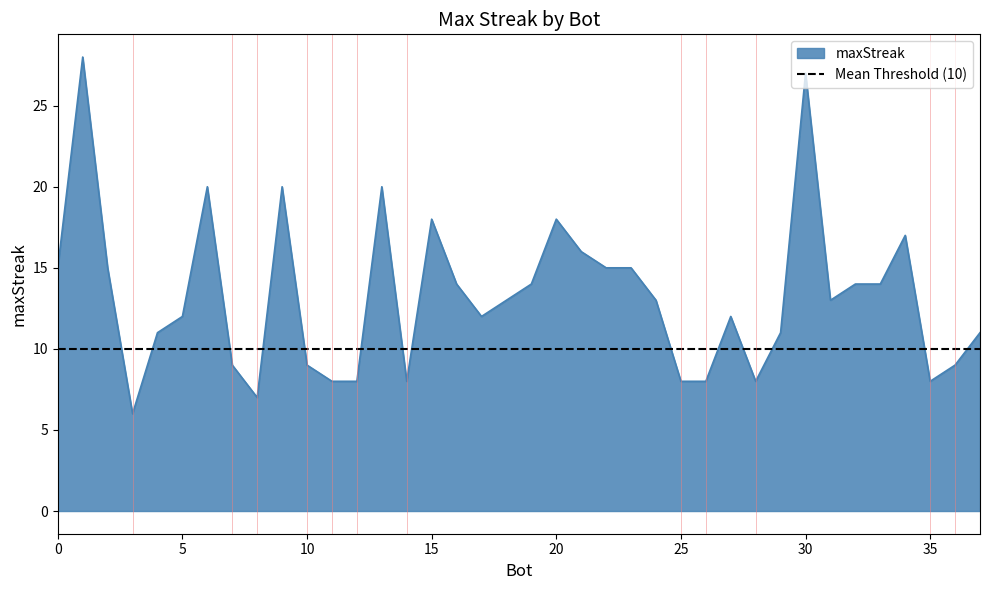

Reading right to left, transcribe all the data shown in this chart.

3=6	8=7	11=8	12=8	14=8	25=8	26=8	28=8	35=8	7=9	10=9	36=9	4=11	29=11	37=11	5=12	17=12	27=12	18=13	24=13	31=13	16=14	19=14	32=14	33=14	0=15	2=15	22=15	23=15	21=16	34=17	15=18	20=18	6=20	9=20	13=20	30=27	1=28